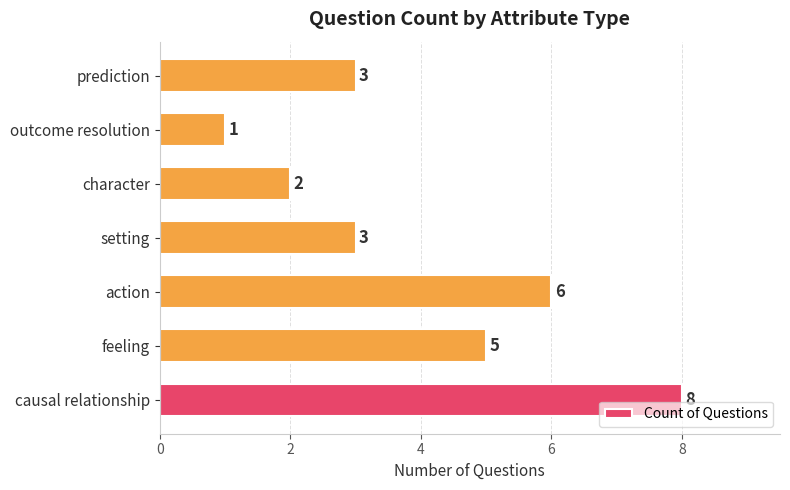

Between action and feeling, which is larger?

action